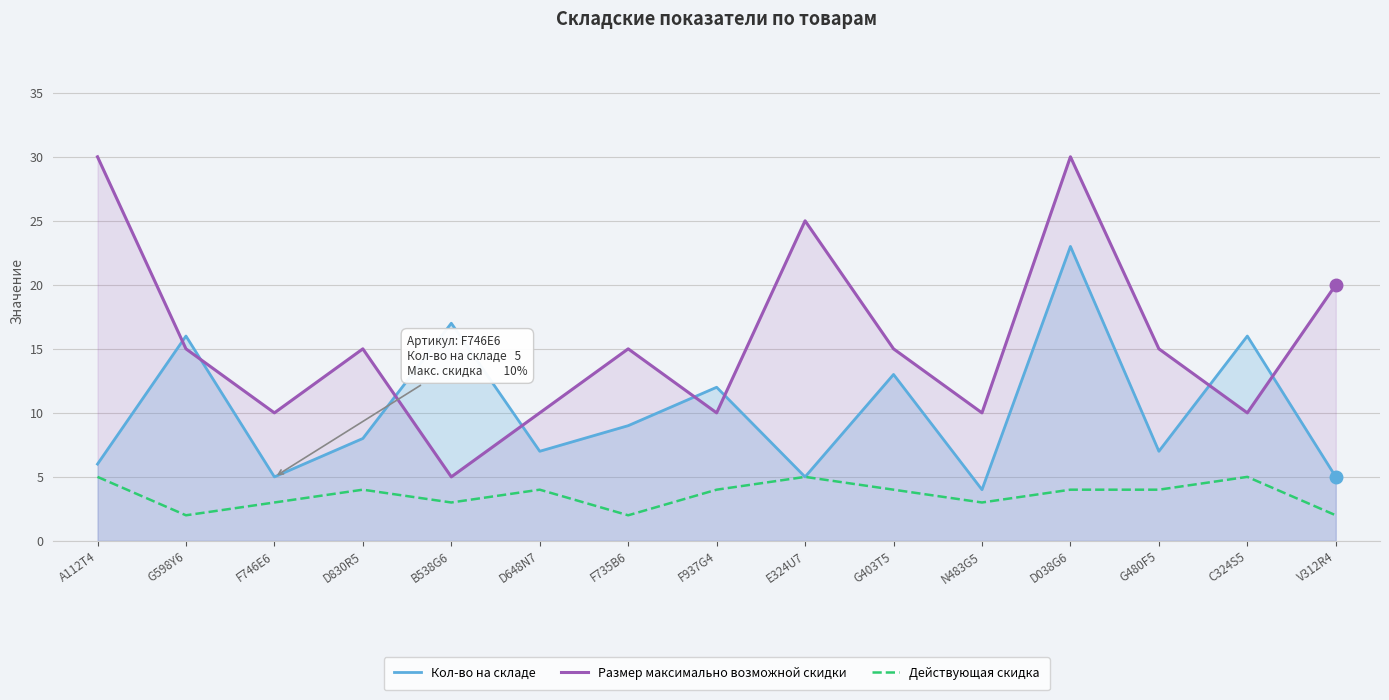

What is the smallest value displayed?

2